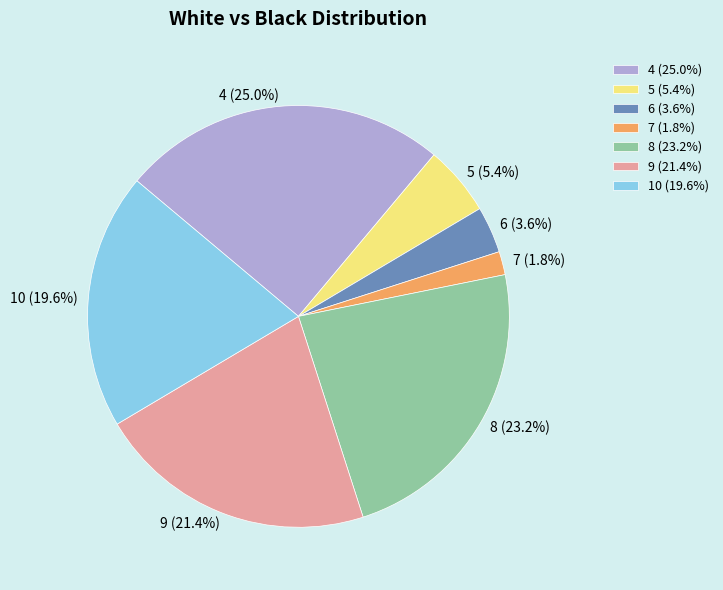

Does 7 represent more than half of the total?

No